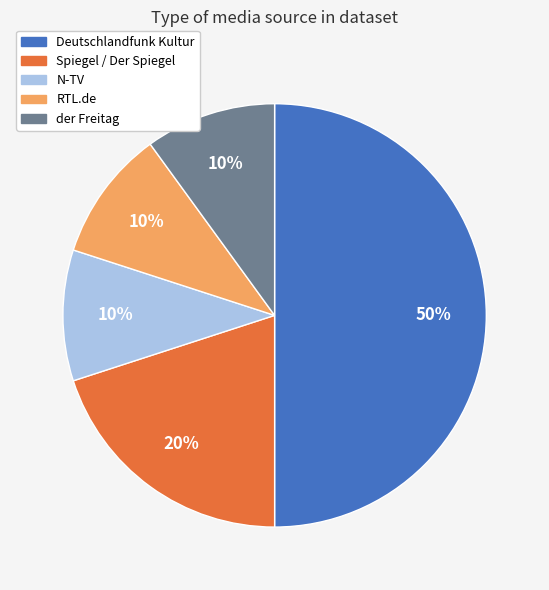

True or false: der Freitag accounts for 10% of the total.

True